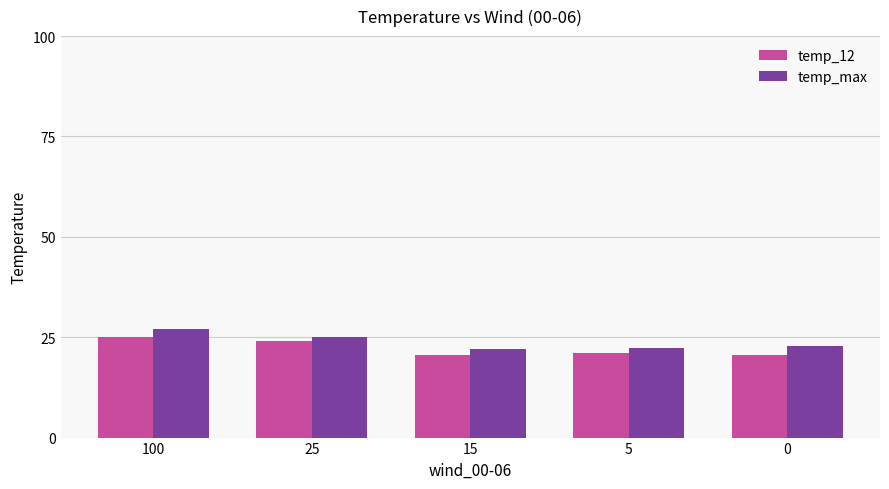

Between 100 and 0, which series saw the biggest shift?

temp_12